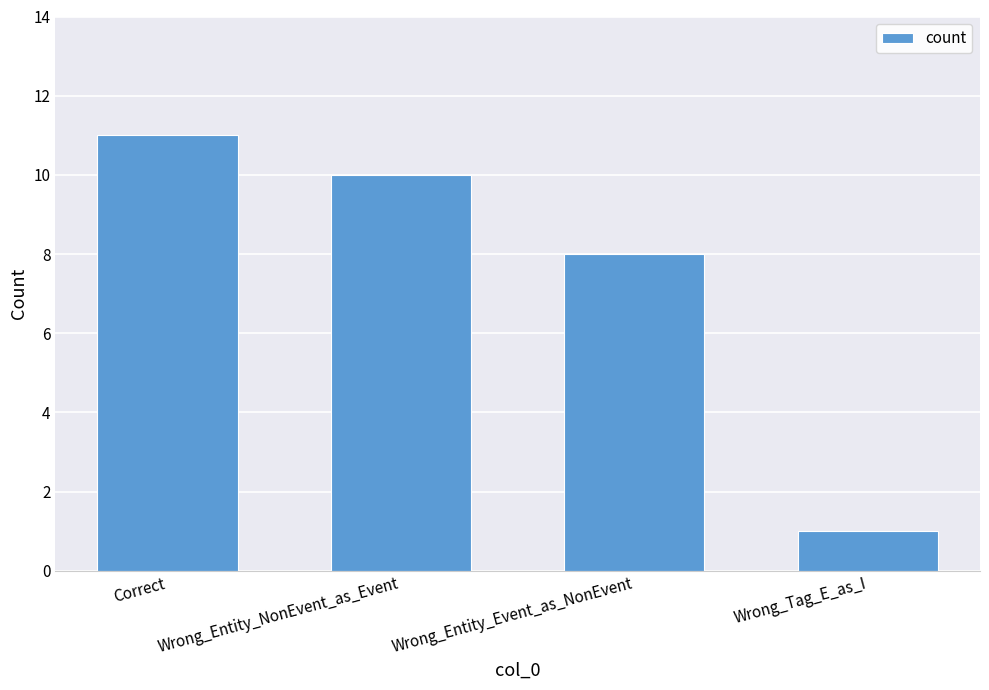

List the labels in order of value, largest first.

Correct, Wrong_Entity_NonEvent_as_Event, Wrong_Entity_Event_as_NonEvent, Wrong_Tag_E_as_I